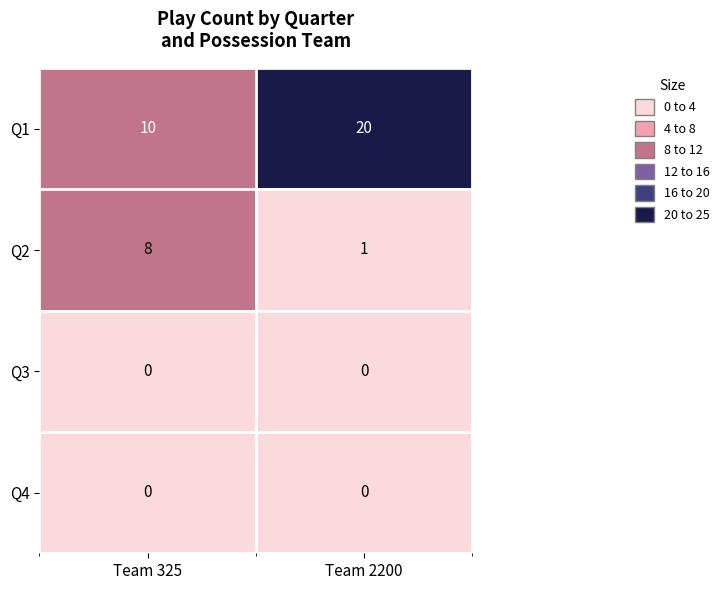

How many categories are shown in the chart?

2